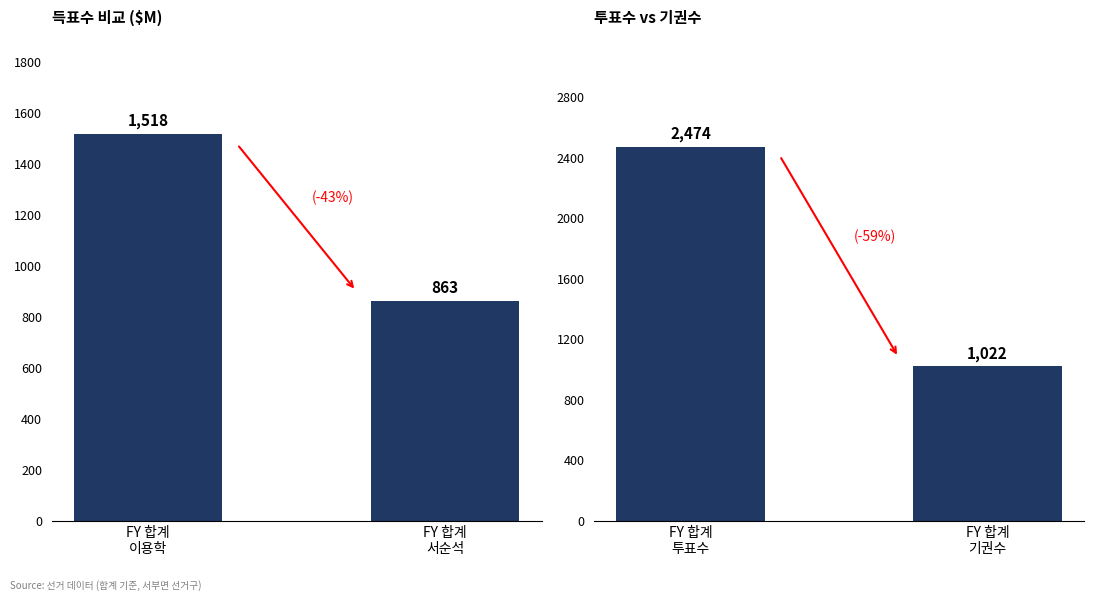

At which category does the chart reach its minimum across all series?

FY 합계
서순석